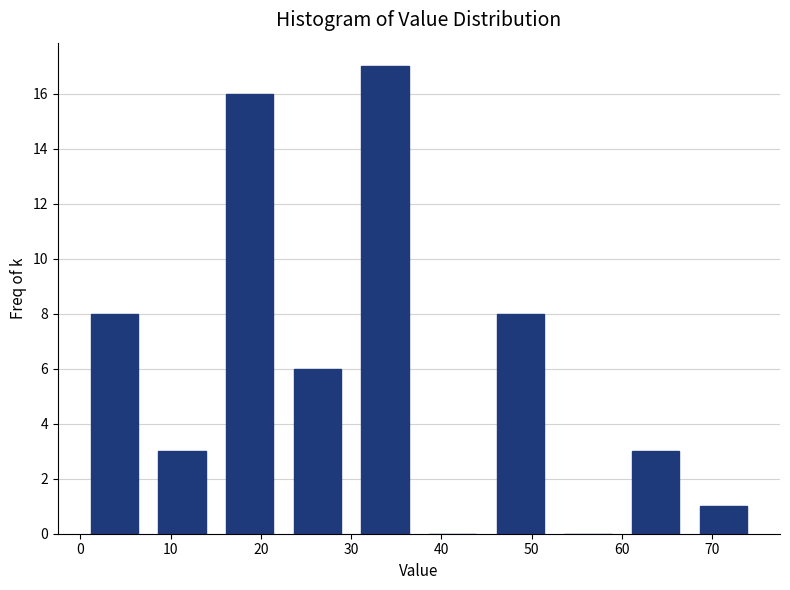

Reading left to right, transcribe this chart: for each bar, give the range it covers on the x-axis and its height. Neither the bar edges nor the heights are printed on the chart, so give them approximately, as read against the axes.

0.0 to 7.5: 8
7.5 to 15.0: 3
15.0 to 22.5: 16
22.5 to 30.0: 6
30.0 to 37.5: 17
37.5 to 45.0: 0
45.0 to 52.5: 8
52.5 to 60.0: 0
60.0 to 67.5: 3
67.5 to 75.0: 1